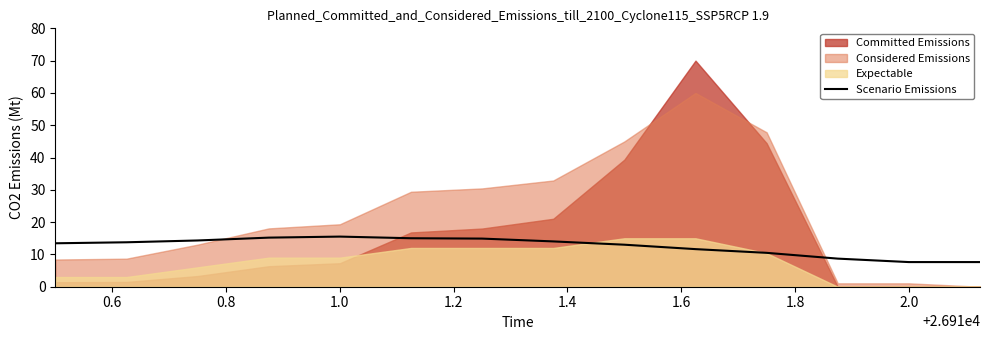

What is the difference between the second highest and minimum values?

7.6